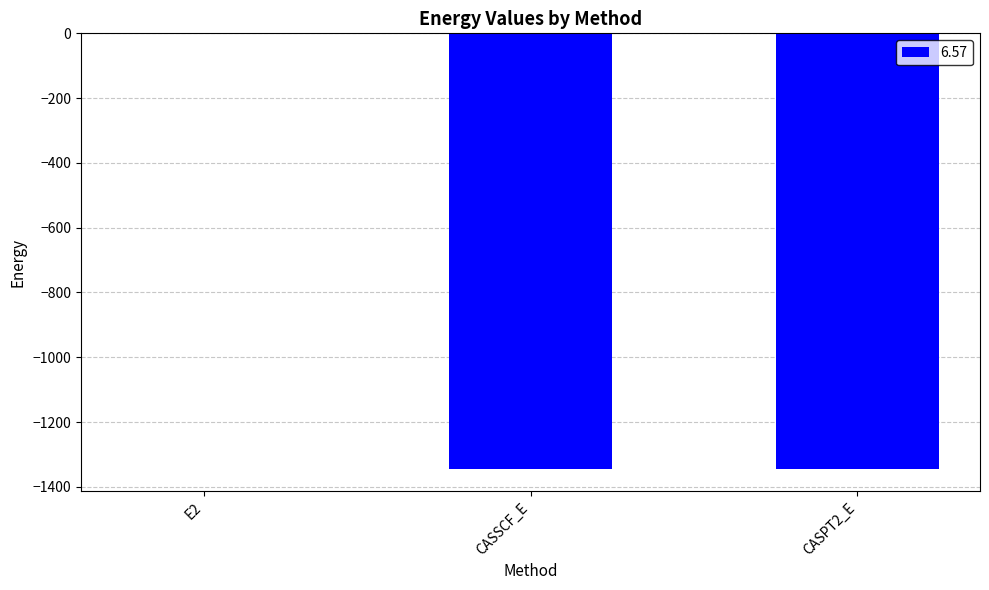

Where is the data nearest to the value -673?

CASSCF_E